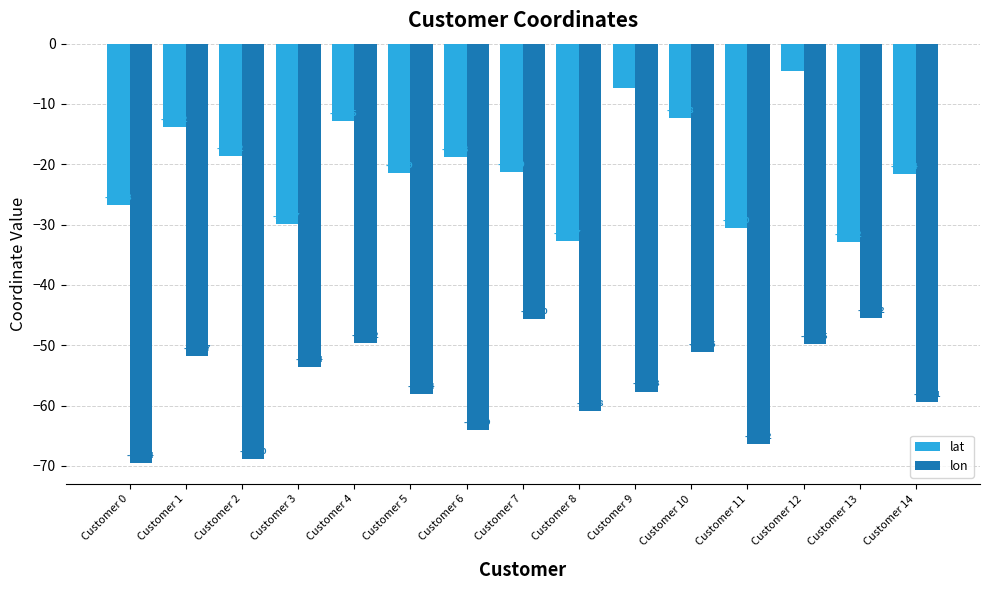

Which series has the largest range (max minus min)?

lat